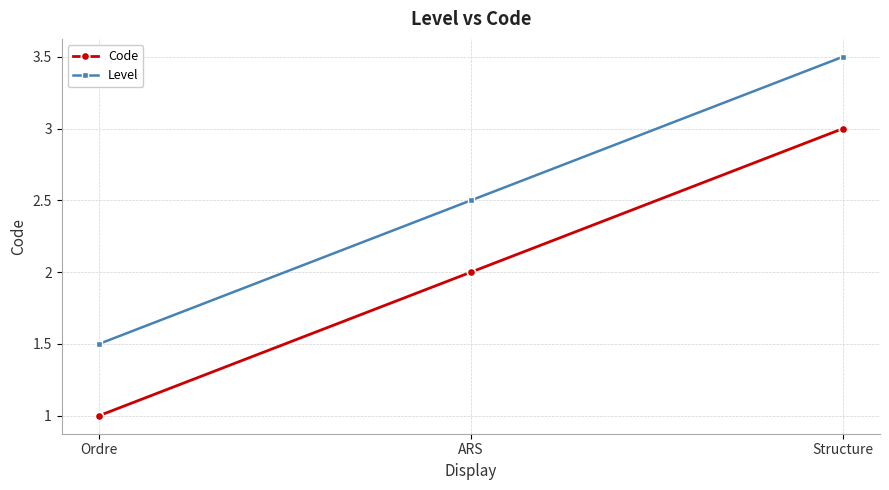

Is the value of Code at Structure greater than the value of Level at Structure?

No